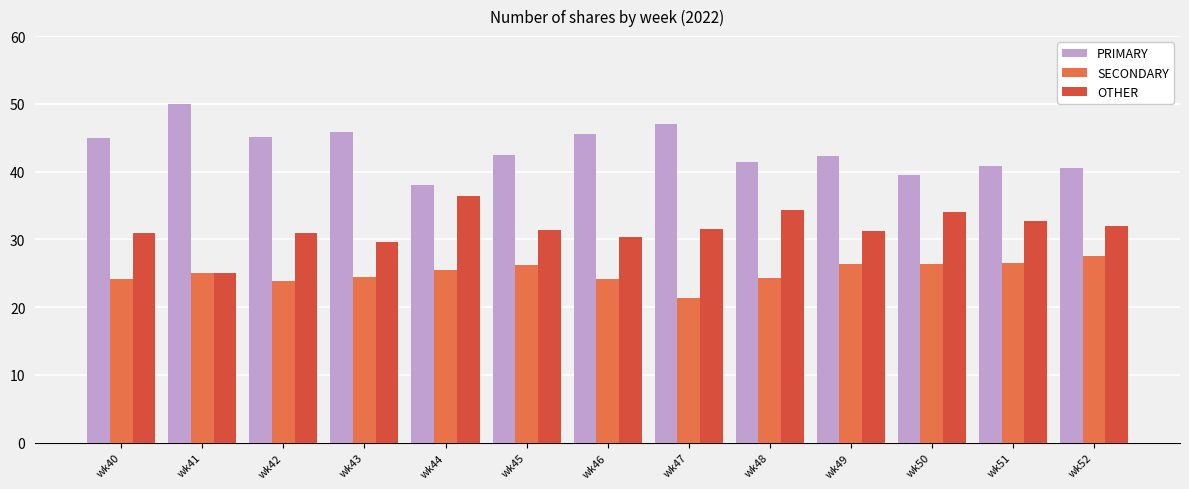

Which series has the largest total across all categories?

PRIMARY